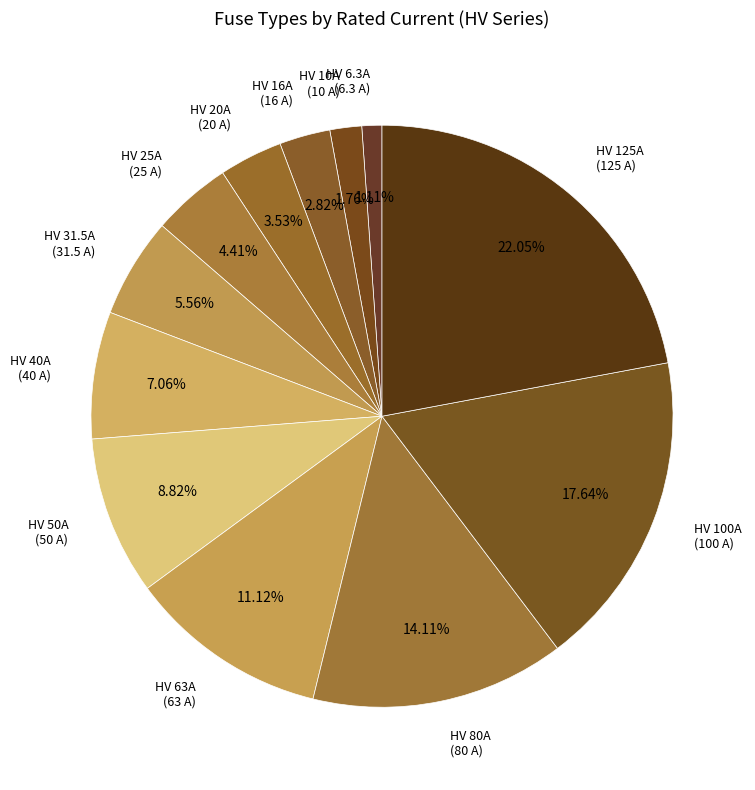

Between HV 125A (125 A) and HV 100A (100 A), which is larger?

HV 125A (125 A)